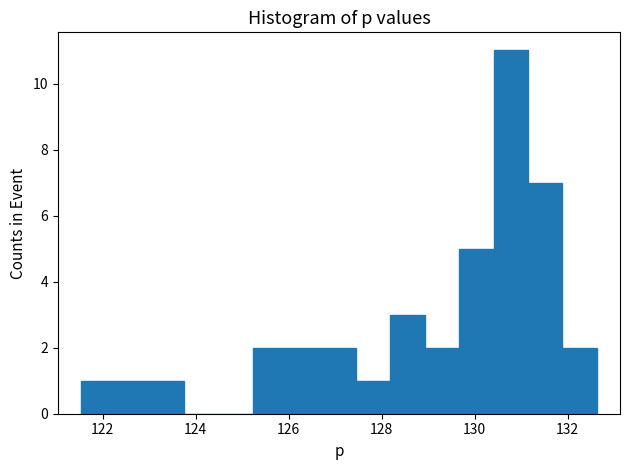

Around what value on the x-axis is the tallest bar? Give the approximate position of its centre, as read against the axis.

130.8